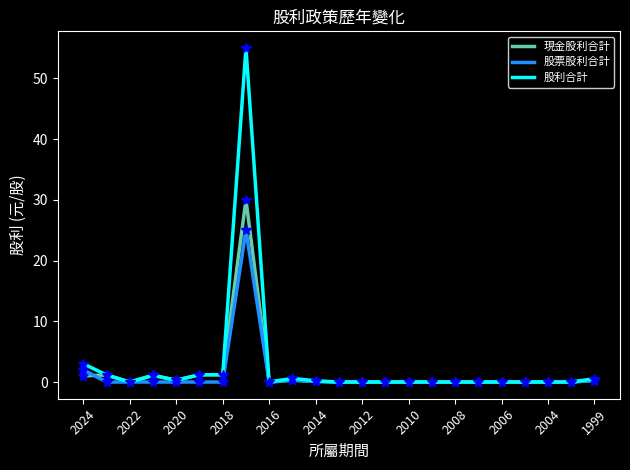

Rank the series by their average value, from lowest to highest.

股票股利合計, 現金股利合計, 股利合計